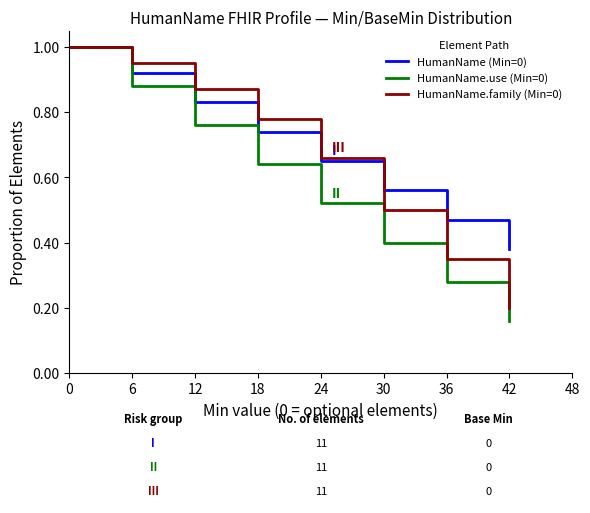

What is the maximum value for HumanName (Min=0)?

1.0